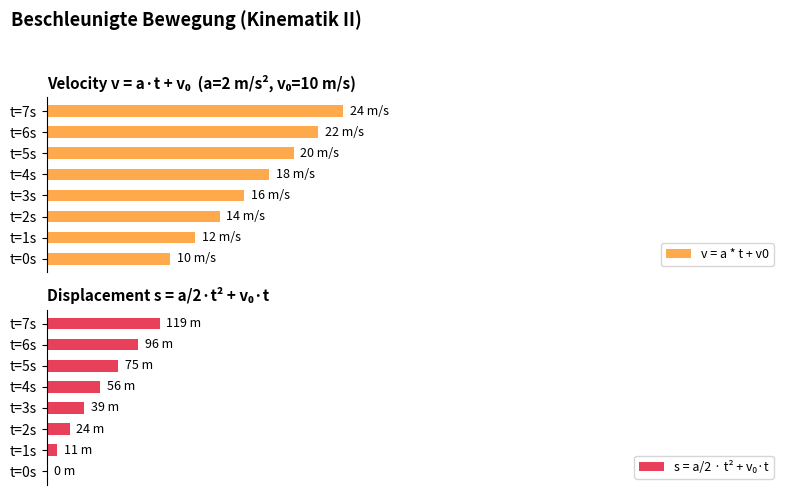

At how many categories does at least one series exceed 9?

8